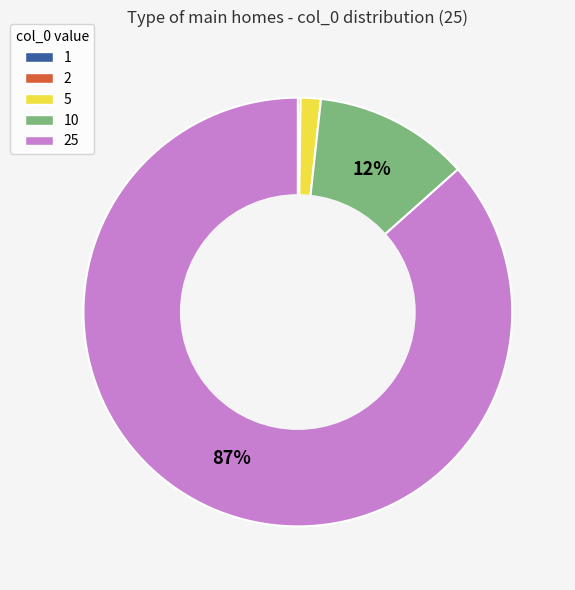

Is there any slice that represents more than half of the pie?

Yes